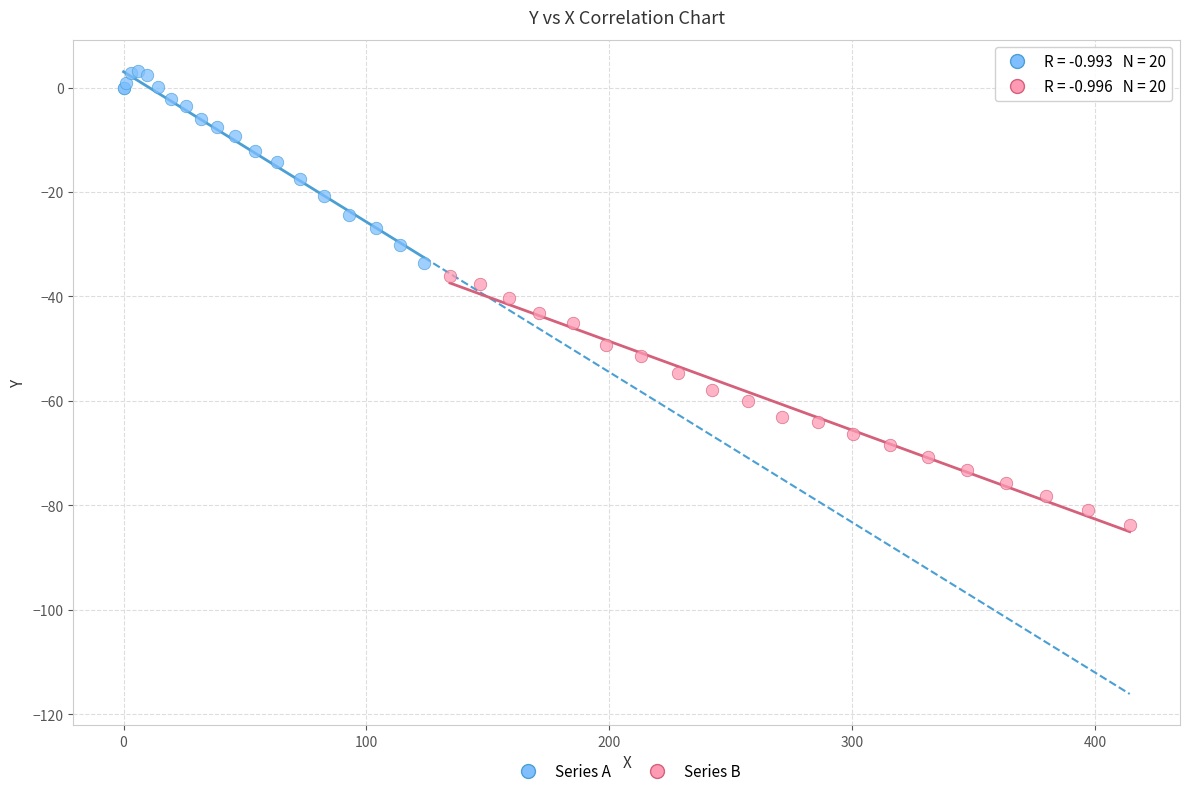

Which series reaches the minimum Y coordinate?

Series B